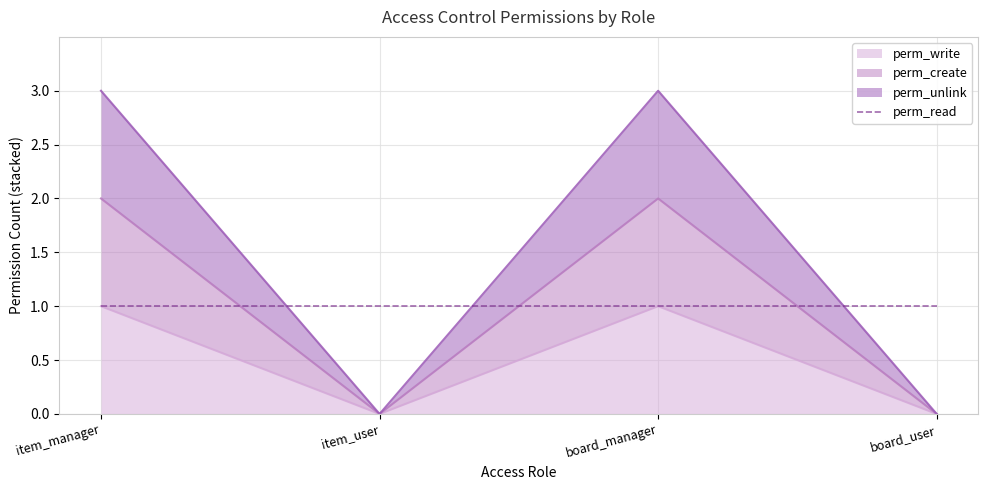

Which series has the widest spread of values?

perm_unlink